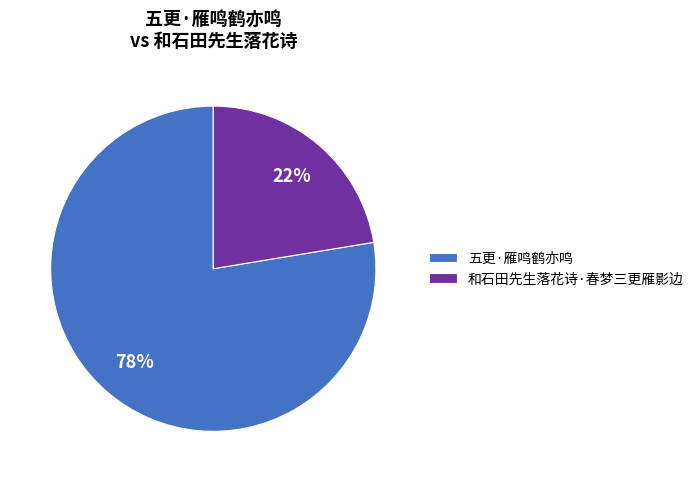

What is the ratio of the value at 五更·雁鸣鹤亦鸣 to the value at 和石田先生落花诗·春梦三更雁影边?

3.5